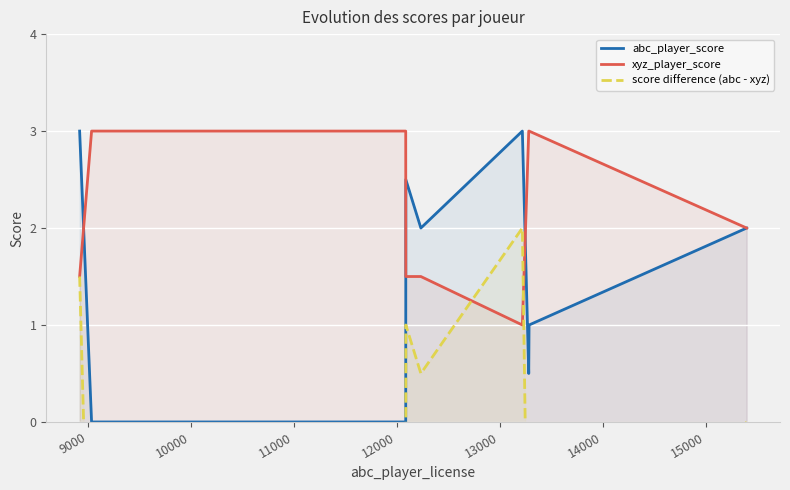

How many series are shown in this chart?

3